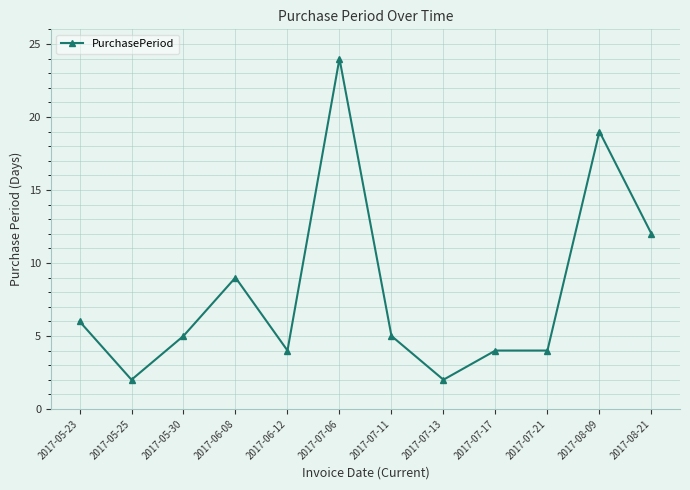

What is the label of the 7th point from the right?

2017-07-06